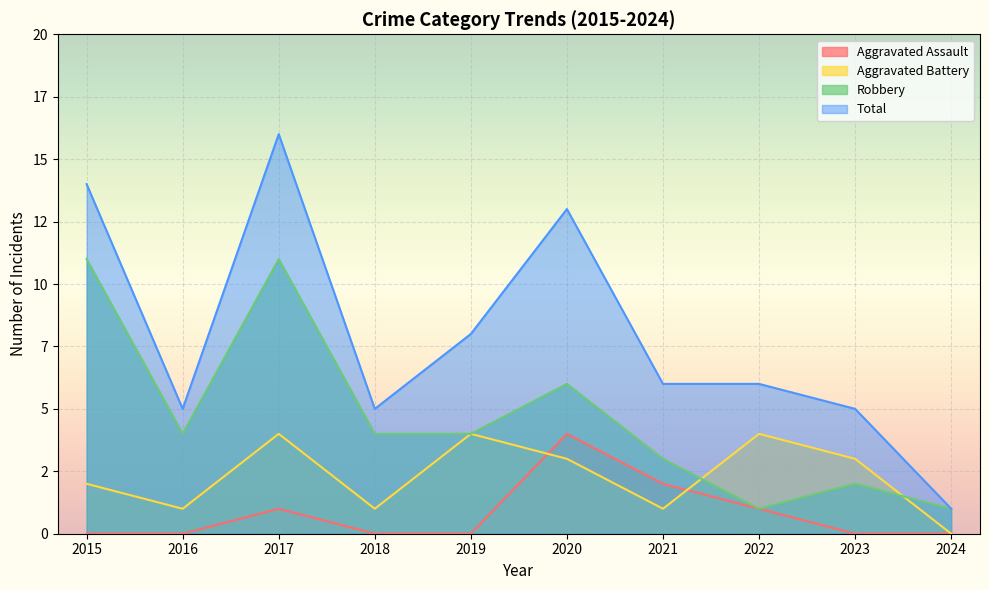

Rank the series at 2016 from highest to lowest value.

Total, Robbery, Aggravated Battery, Aggravated Assault